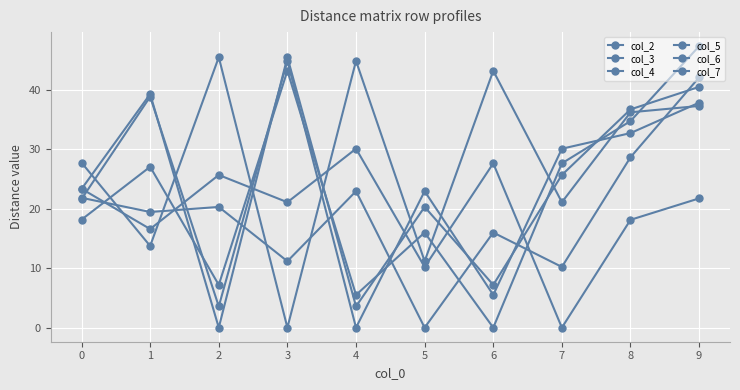

How many values in the col_3 series are below 36?

5